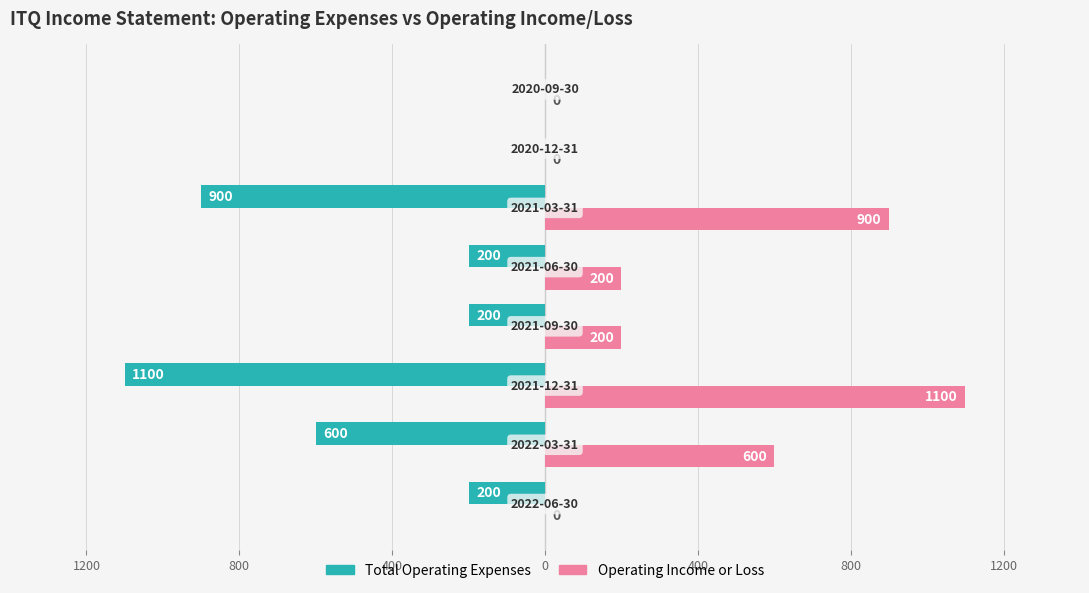

Which series has the largest range (max minus min)?

Total Operating Expenses